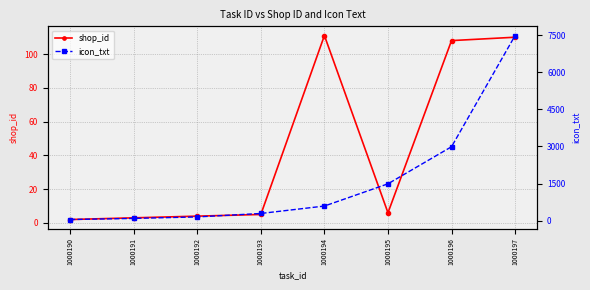

Which category has the highest value in the shop_id series?

1000194